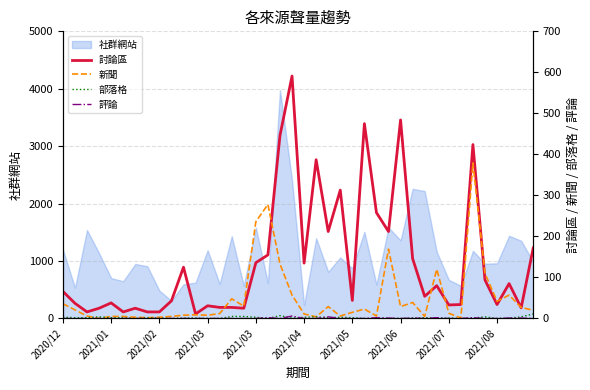

How many lines are shown in the chart?

4